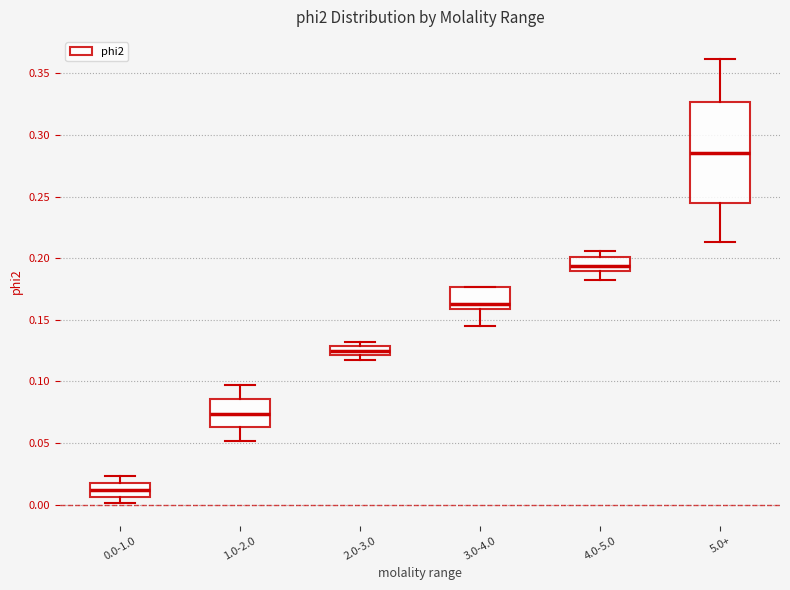

Reading left to right, read every box against the y-axis: the position of its median line, the range the box covers, and the ends of its whiskers. The values are not printed on the chart, so give them approximately, as read against the axis.

0.0-1.0: median 0.010, box 0.005 to 0.015, whiskers 0.000 to 0.025
1.0-2.0: median 0.075, box 0.065 to 0.085, whiskers 0.050 to 0.095
2.0-3.0: median 0.125, box 0.120 to 0.130, whiskers 0.115 to 0.130 (just above the box's upper edge)
3.0-4.0: median 0.165, box 0.160 to 0.175, whiskers 0.145 to 0.175
4.0-5.0: median 0.195, box 0.190 to 0.200, whiskers 0.180 to 0.205
5.0+: median 0.285, box 0.245 to 0.325, whiskers 0.215 to 0.360